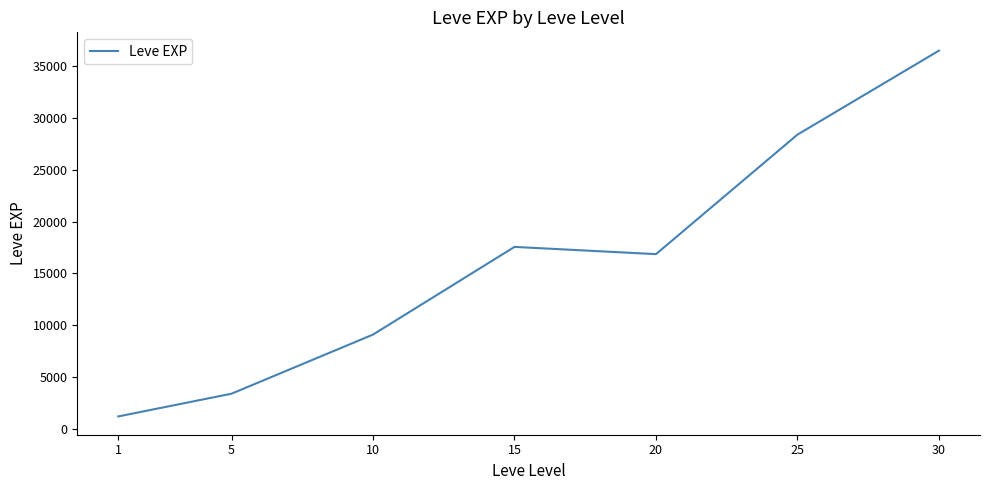

What is the difference between the values at 5 and 10?

5701.7